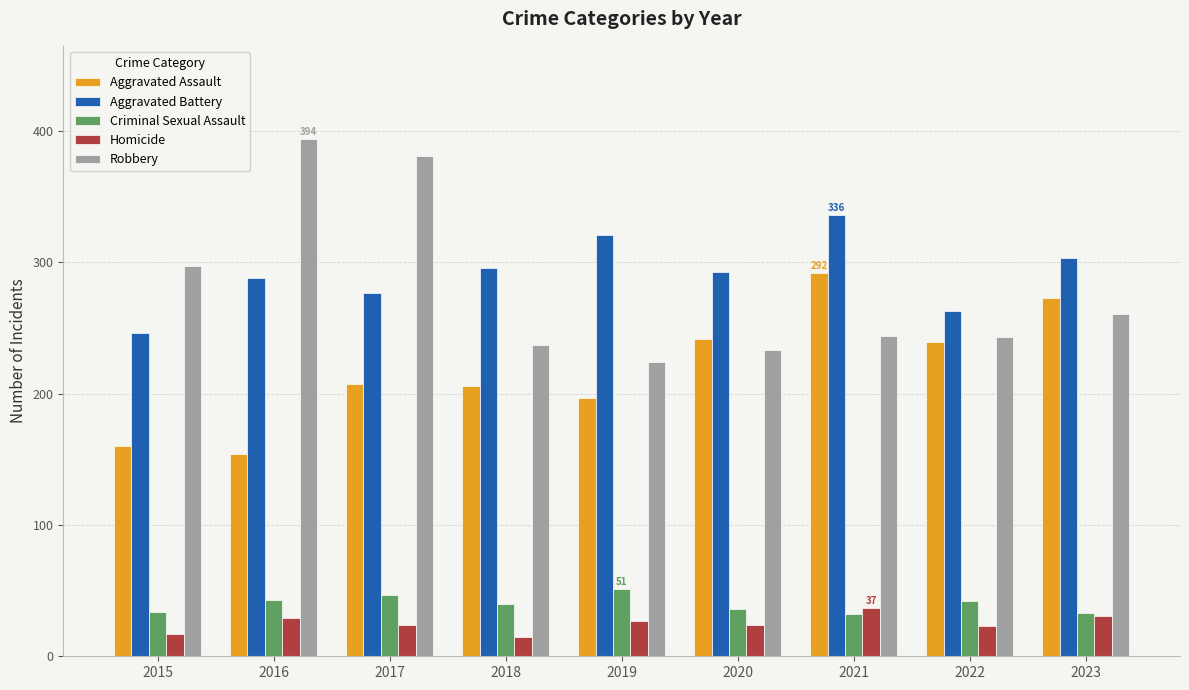

What is the value of the Robbery bar at the 8th from the left?

243